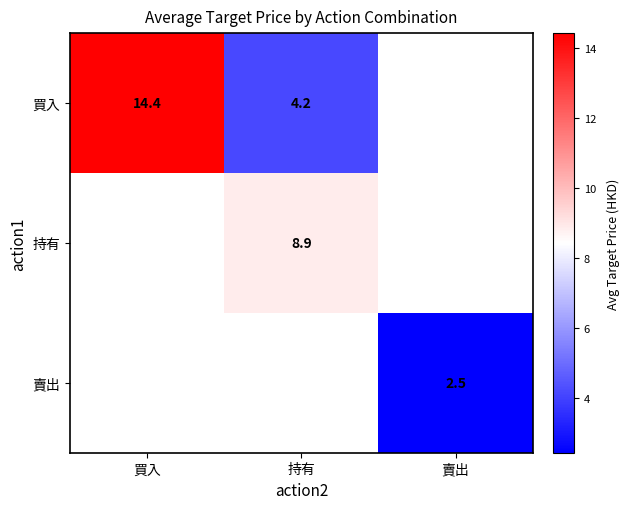

The 持有 series shows 8.9 at 持有. True or false?

True